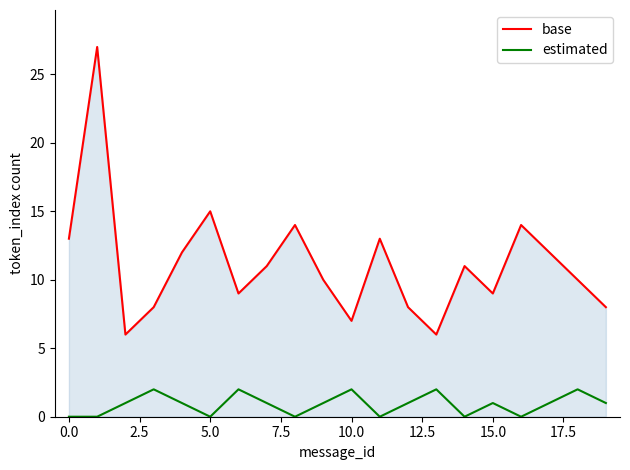

True or false: estimated and base cross at least once.

False